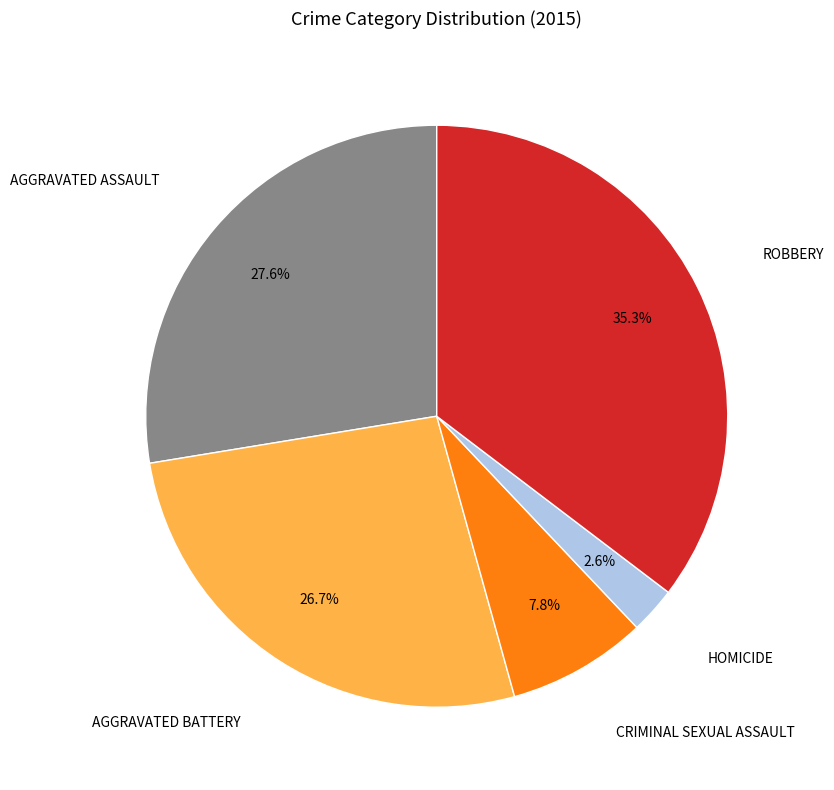

Is there any slice that represents more than half of the pie?

No